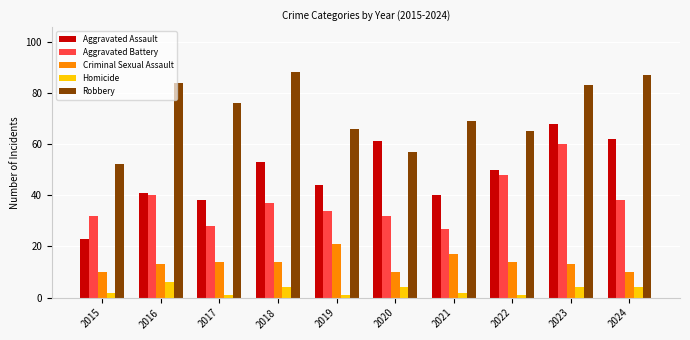

Reading right to left, what are all the values shown in this chart?

Aggravated Assault: 2024=62	2023=68	2022=50	2021=40	2020=61	2019=44	2018=53	2017=38	2016=41	2015=23
Aggravated Battery: 2024=38	2023=60	2022=48	2021=27	2020=32	2019=34	2018=37	2017=28	2016=40	2015=32
Criminal Sexual Assault: 2024=10	2023=13	2022=14	2021=17	2020=10	2019=21	2018=14	2017=14	2016=13	2015=10
Homicide: 2024=4	2023=4	2022=1	2021=2	2020=4	2019=1	2018=4	2017=1	2016=6	2015=2
Robbery: 2024=87	2023=83	2022=65	2021=69	2020=57	2019=66	2018=88	2017=76	2016=84	2015=52